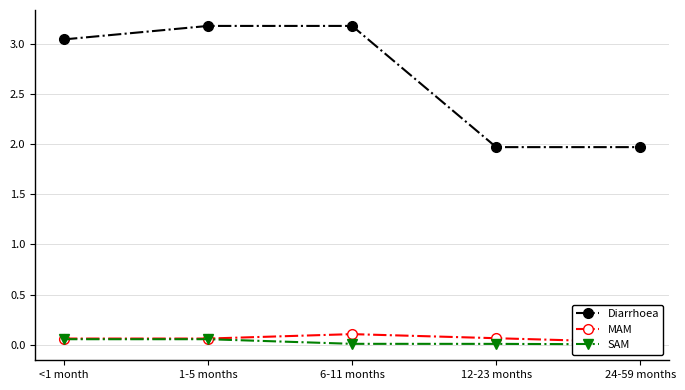

What is the value of the MAM point at the 4th from the left?

0.1